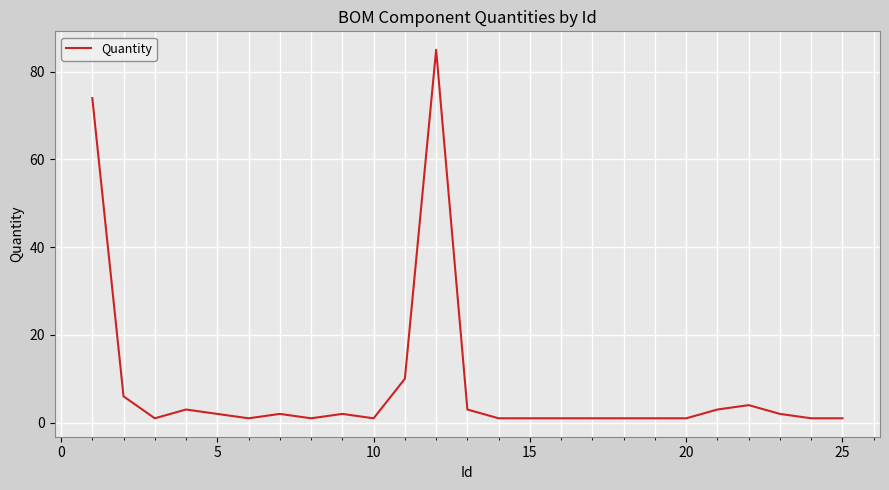

What is the difference between the maximum and minimum values?

84